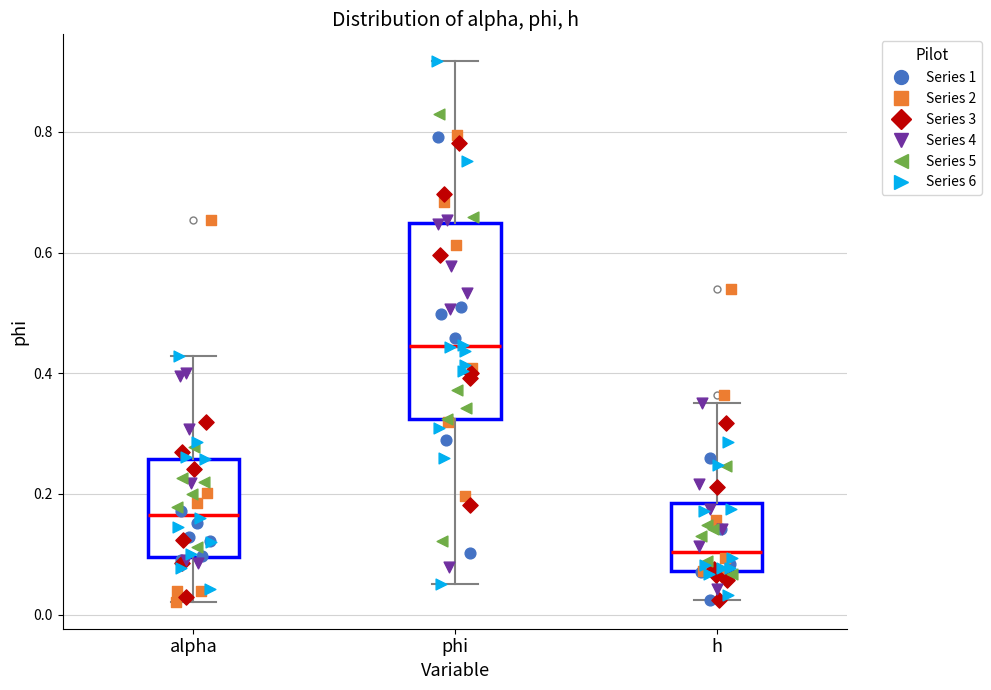

Reading left to right, transcribe this box plot: for each box, give where its median line is, the range the box spans, and where its two whiskers end, as read against the y-axis. The values are not printed on the chart, so give them approximately, as read against the axis.

alpha: median 0.16, box 0.10 to 0.26, whiskers 0.02 to 0.42
phi: median 0.44, box 0.32 to 0.64, whiskers 0.06 to 0.92
h: median 0.10, box 0.08 to 0.18, whiskers 0.02 to 0.36